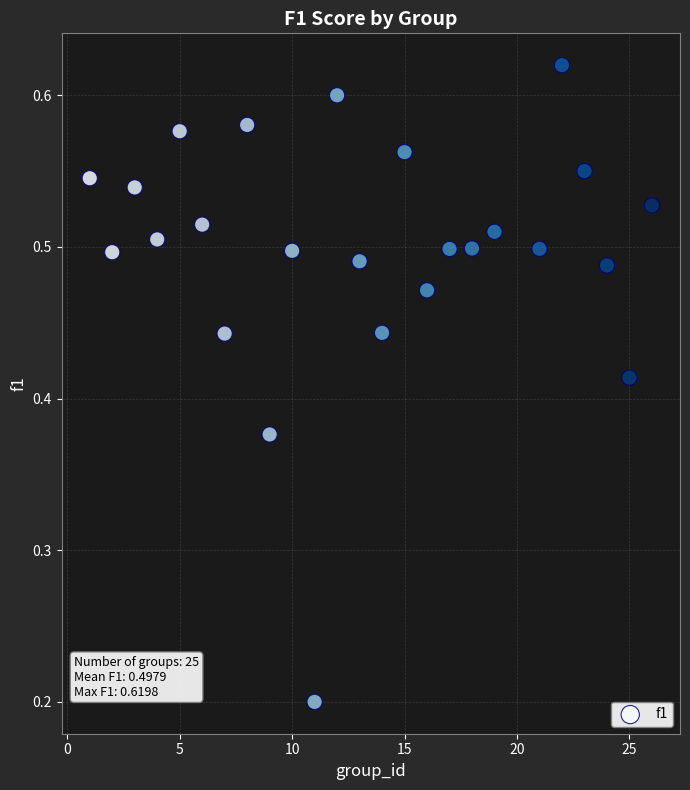

What is the range of X values (max minus min)?

25.0